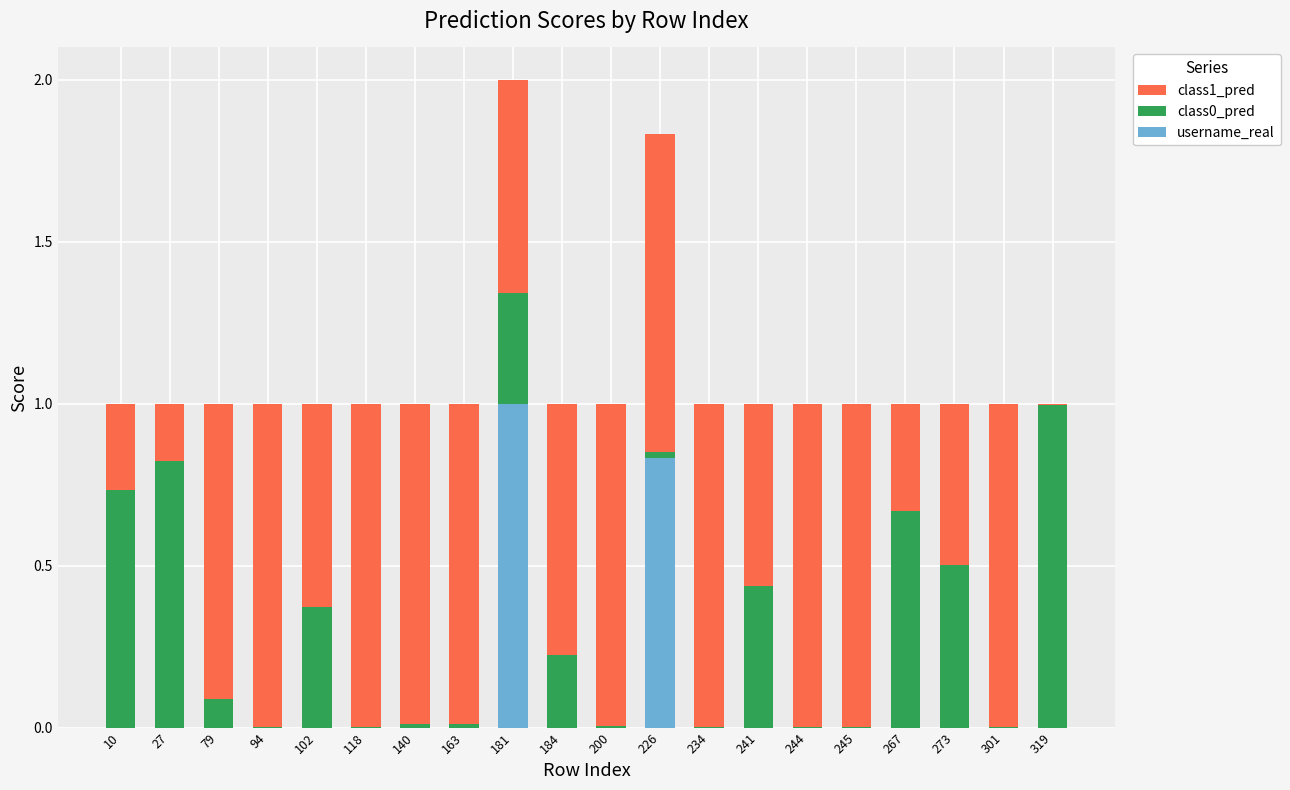

Which category has the highest value in the username_real series?

181